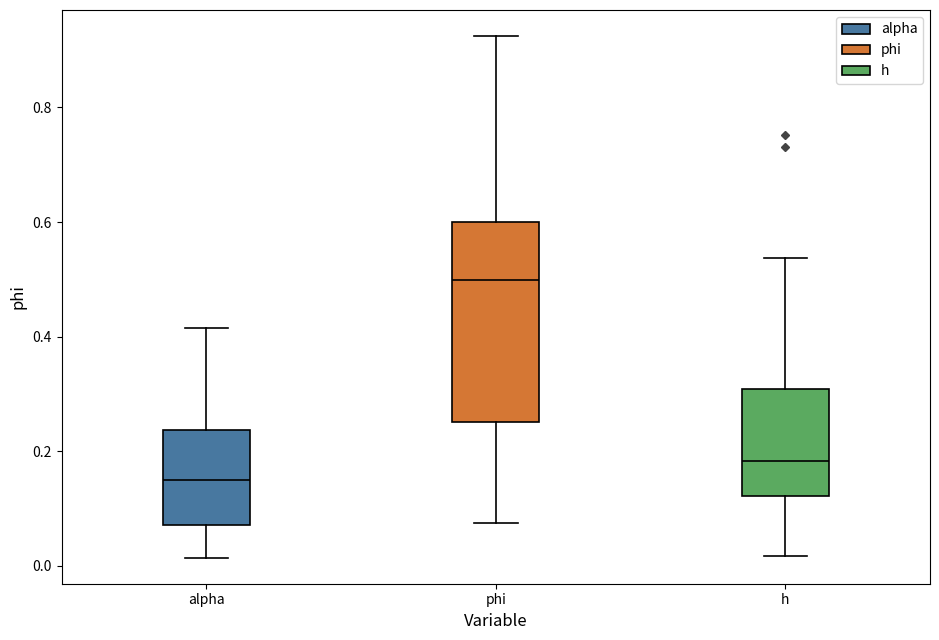

Which box is the tallest, from its lower edge to its upper edge?

phi